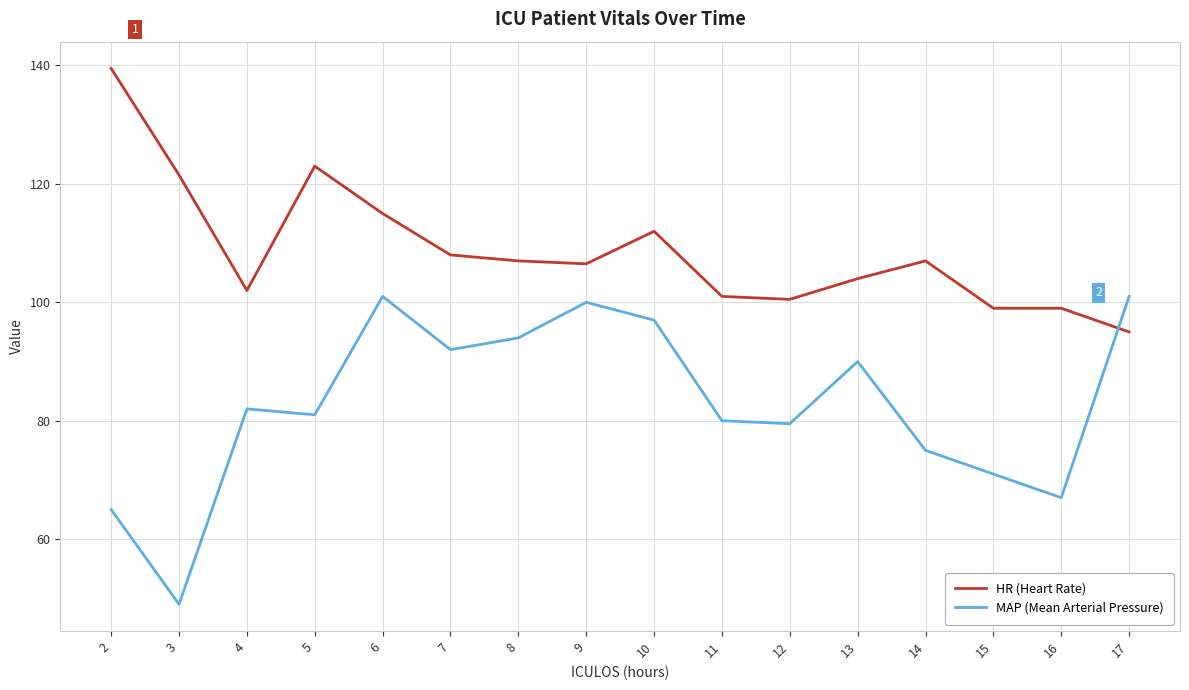

What is the average value of the HR (Heart Rate) series?

108.8